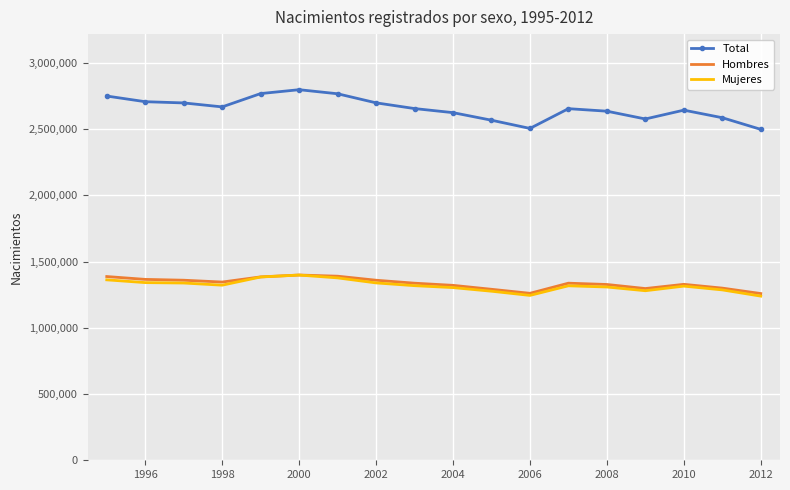

Which series has the widest spread of values?

Total